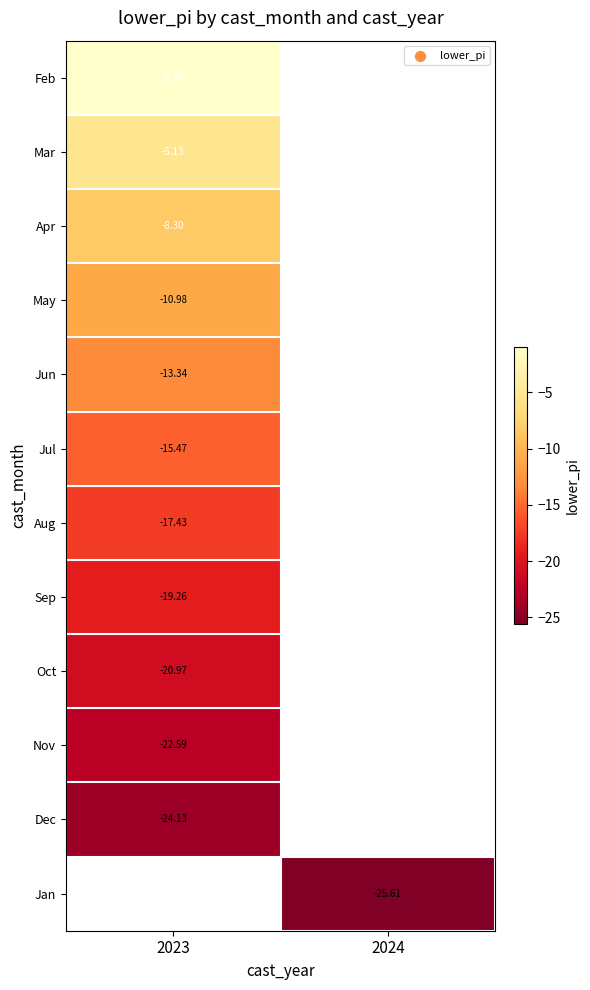

List the labels in order of Dec value, smallest first.

2023, 2024